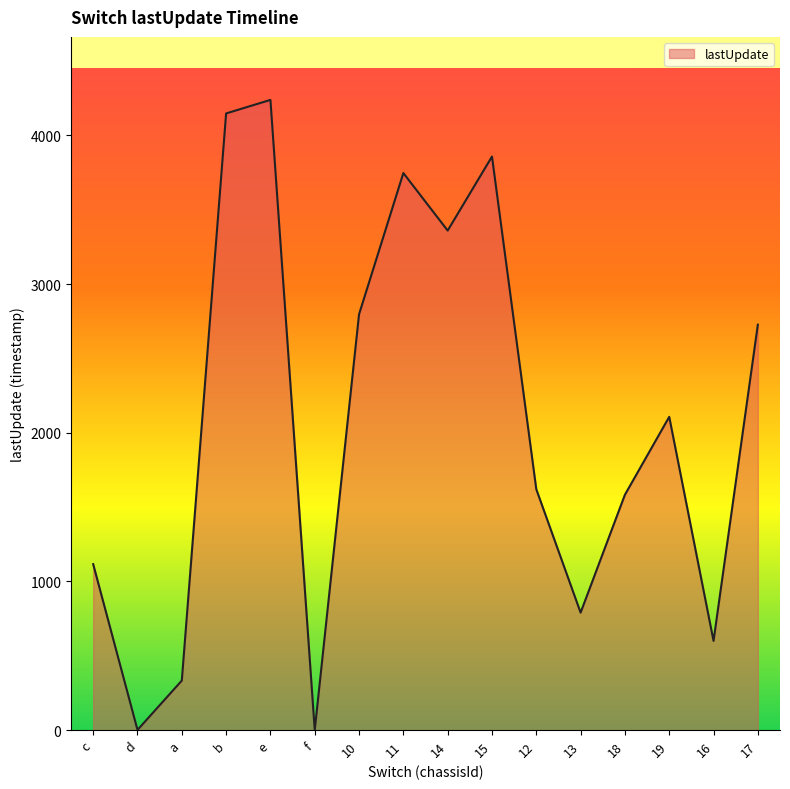

What is the change in value from 15 to 16?

-3258